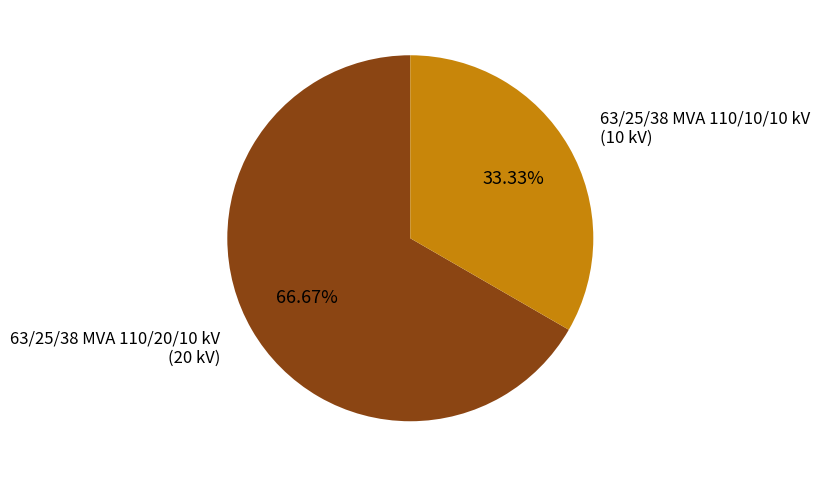

What percentage is the 63/25/38 MVA 110/20/10 kV slice, to the nearest percent?

67%